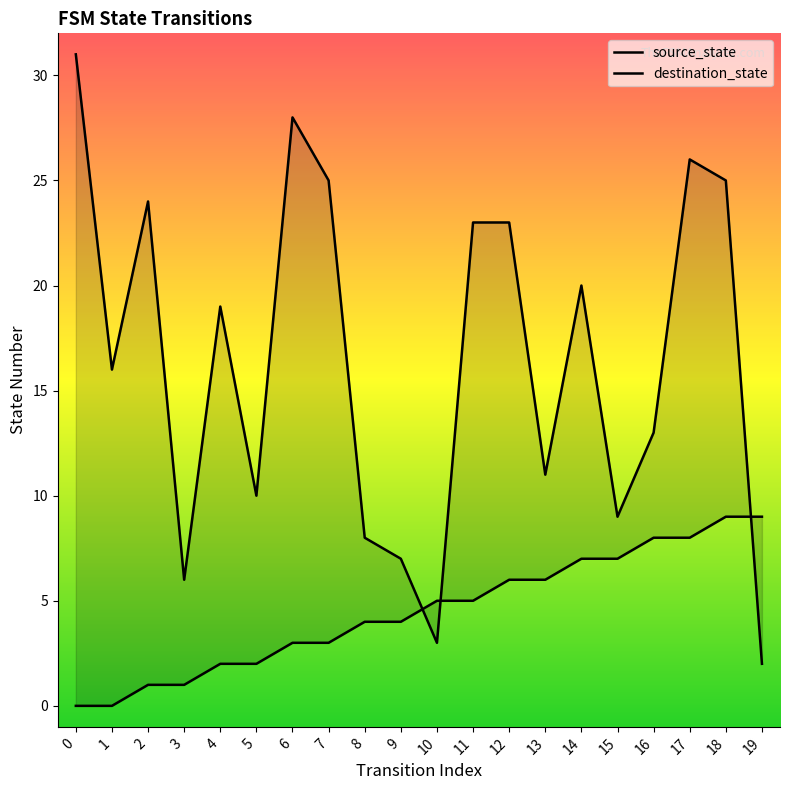

List the series in order of their peak value, highest first.

destination_state, source_state